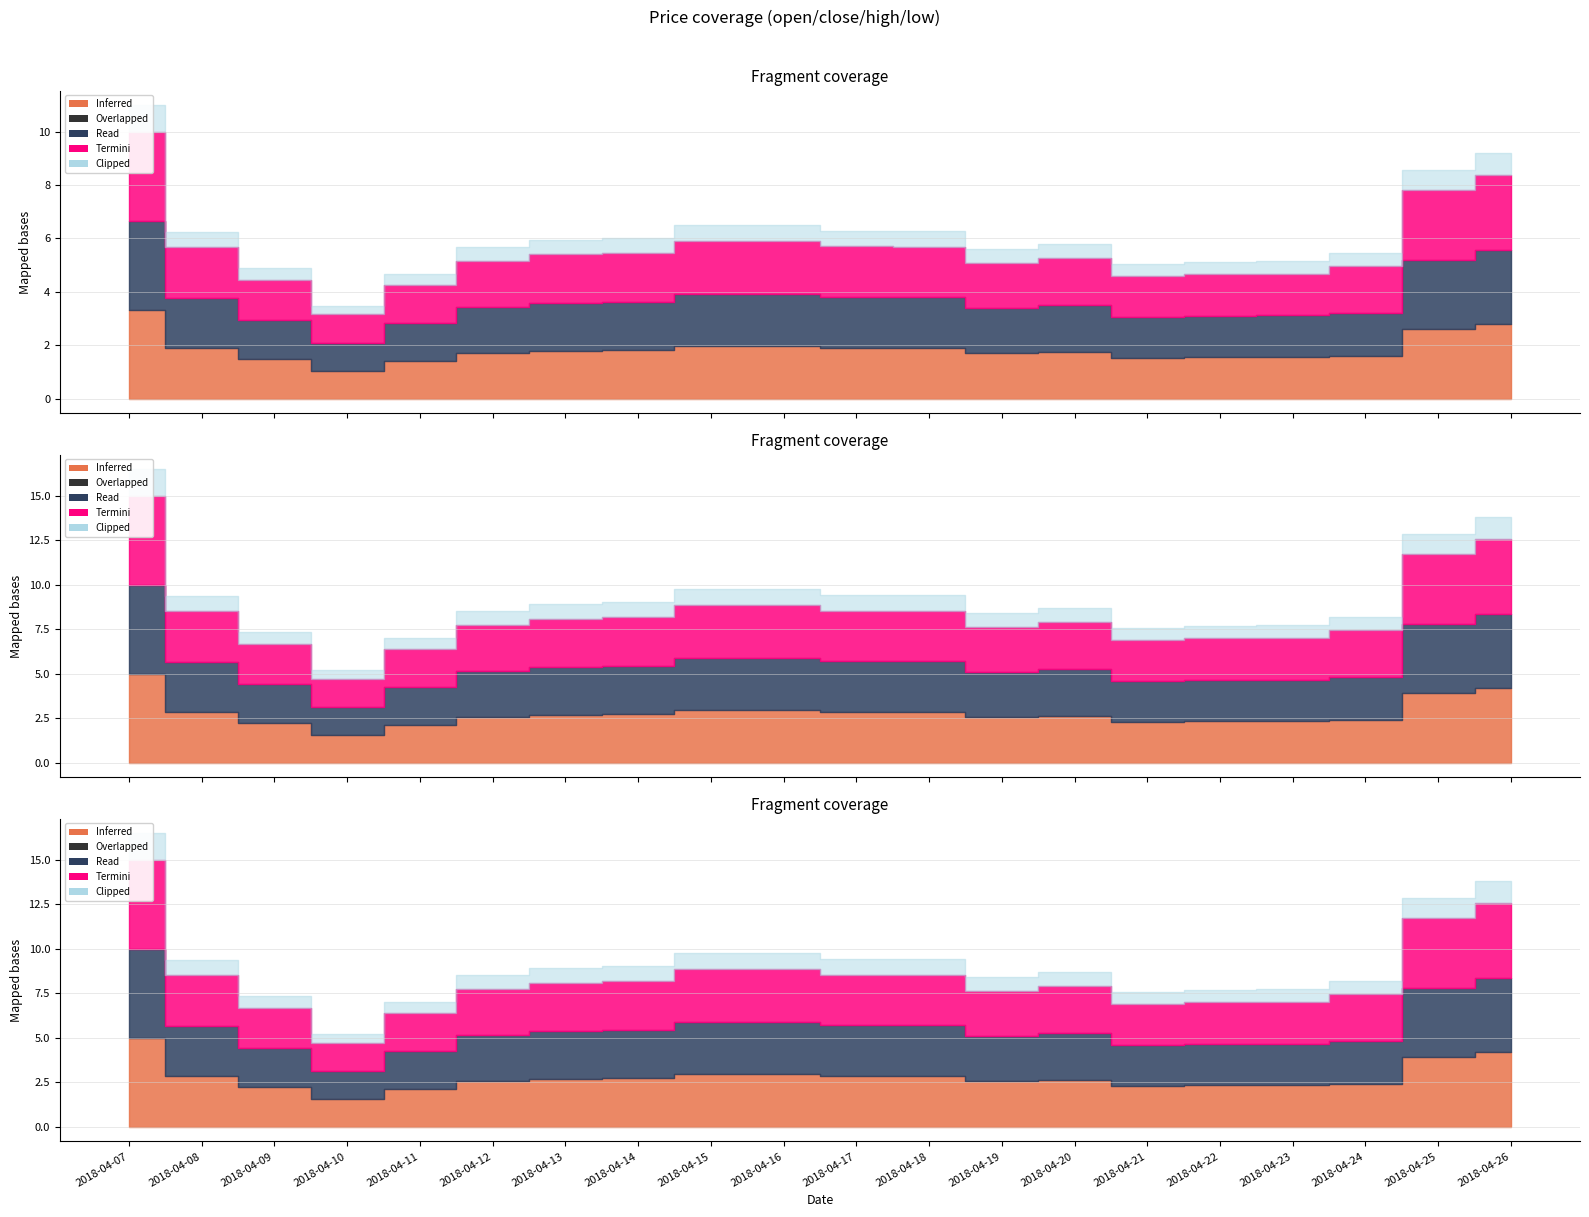

Is the value of high at 2018-04-15 greater than the value of close at 2018-04-20?

Yes